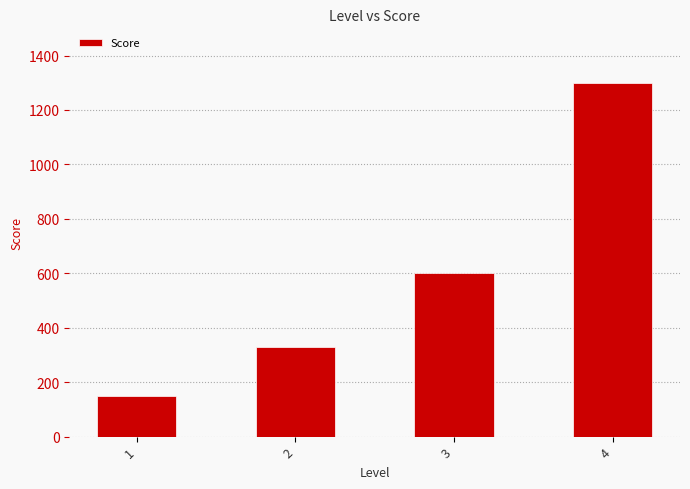

How many values are between 330 and 1300?

3